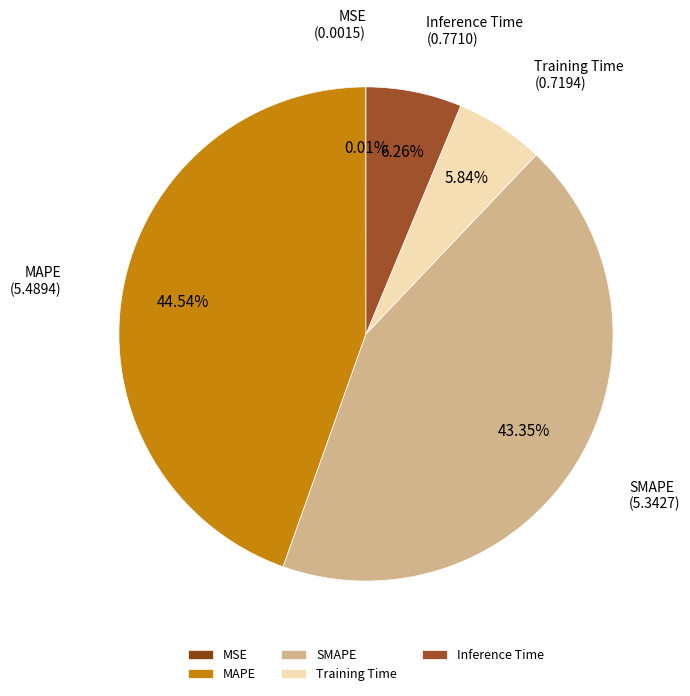

The Inference Time slice represents 1% of the pie. True or false?

False